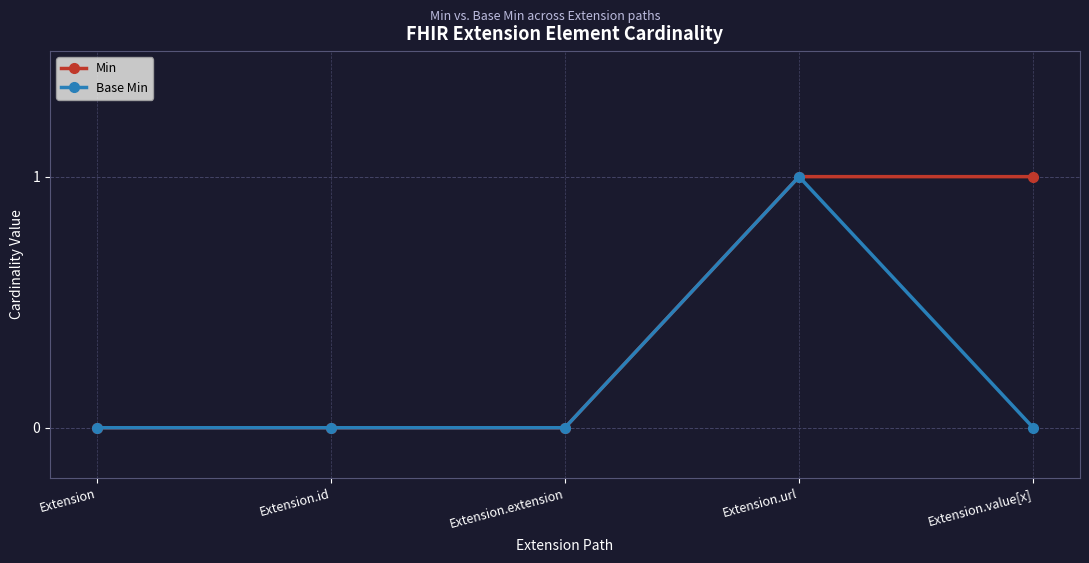

The Min series shows 1 at Extension.value[x]. True or false?

True